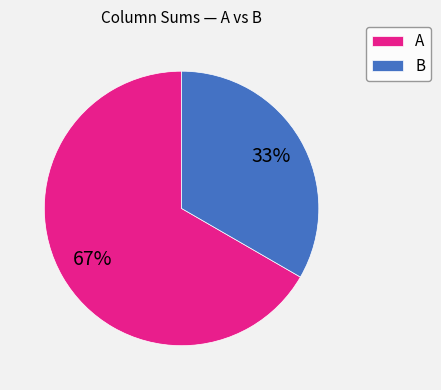

How many segments does this pie chart have?

2